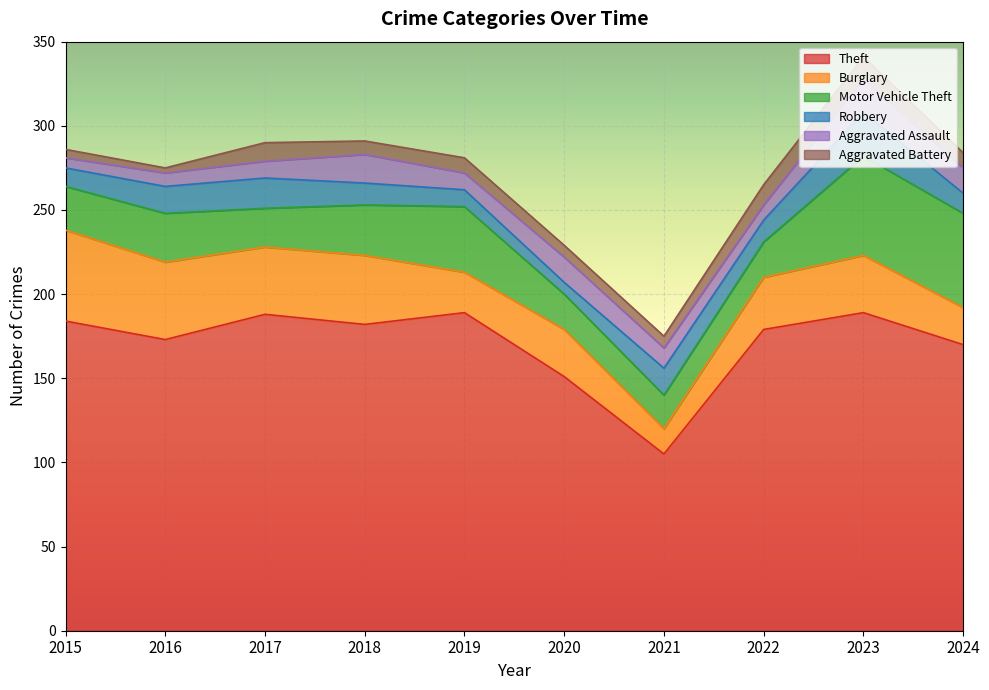

How many lines are shown in the chart?

6